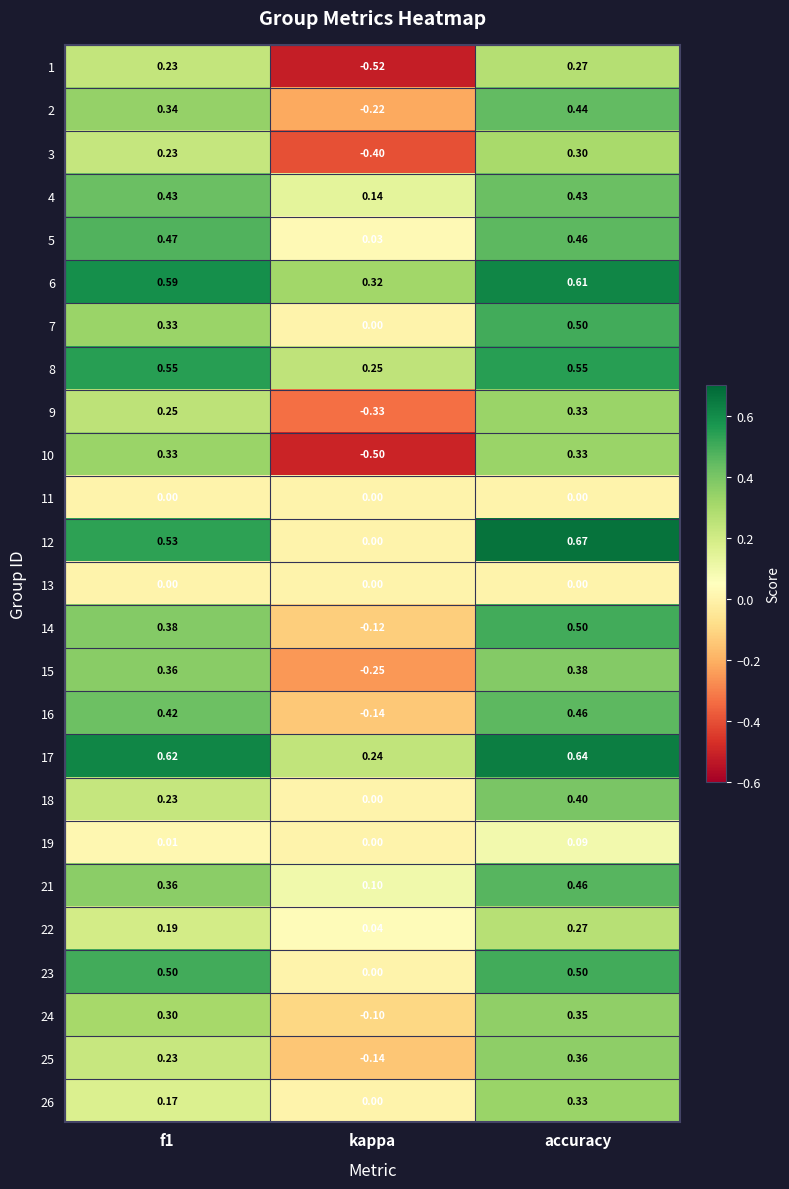

At which label is 14 closest to 0?

kappa